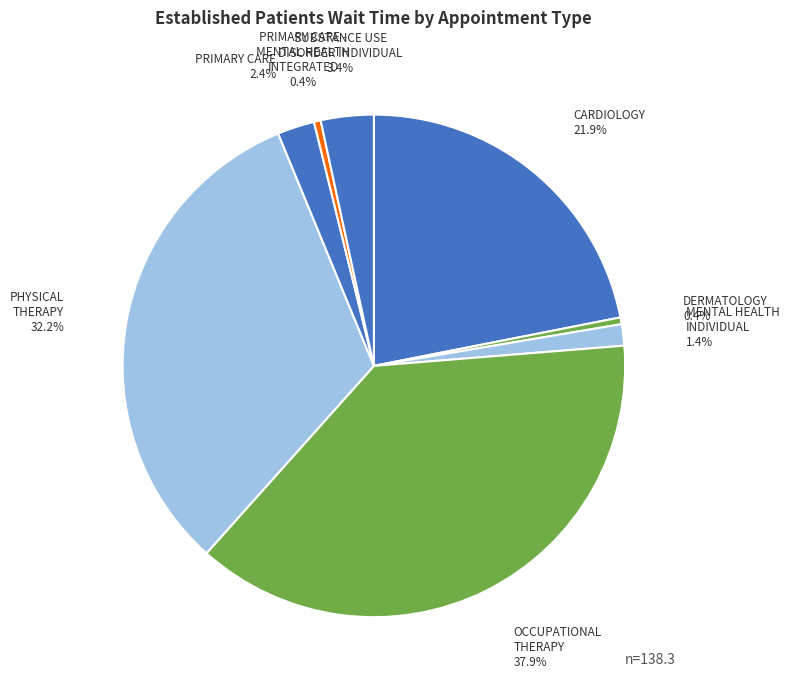

Does MENTAL HEALTH INDIVIDUAL represent more than half of the total?

No